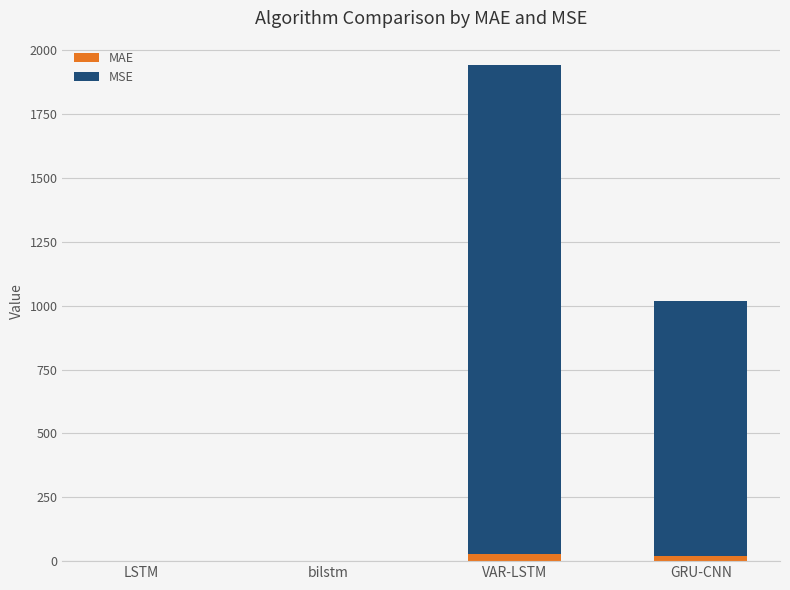

At which category is the sum across all series the highest?

VAR-LSTM